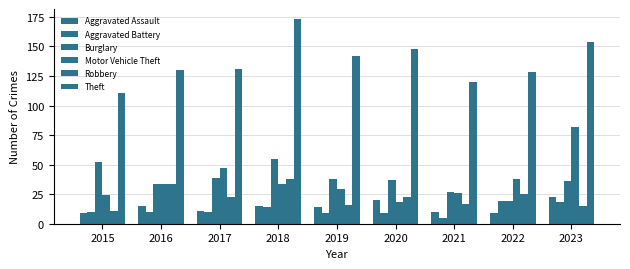

What is the value of the Burglary bar at the 6th from the left?

37